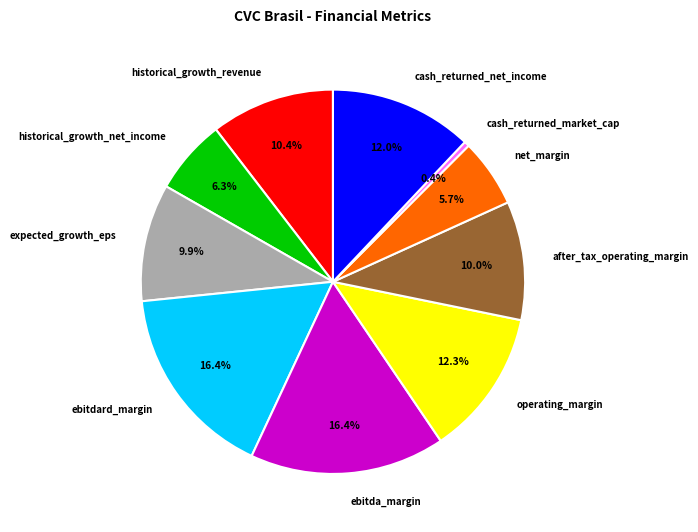

How many segments does this pie chart have?

10